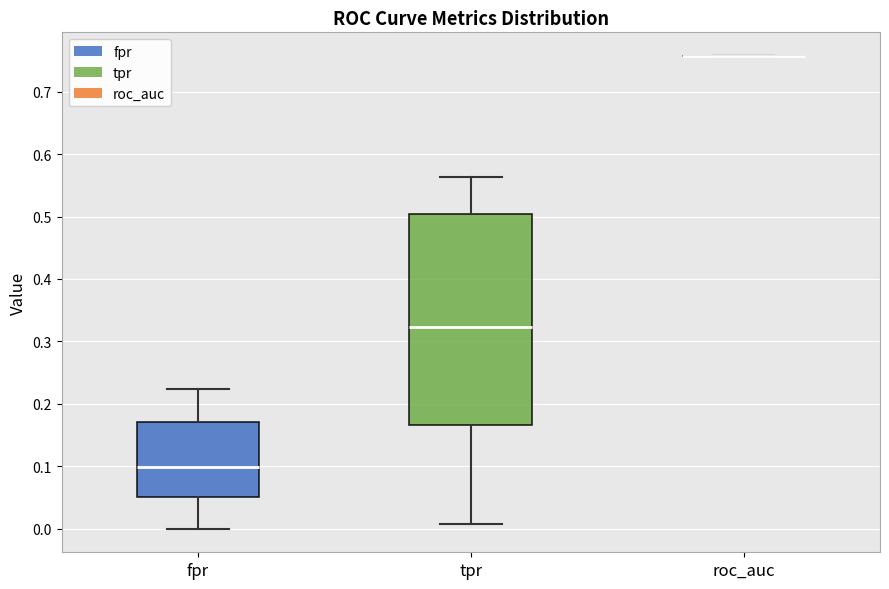

Which box is the tallest, from its lower edge to its upper edge?

tpr